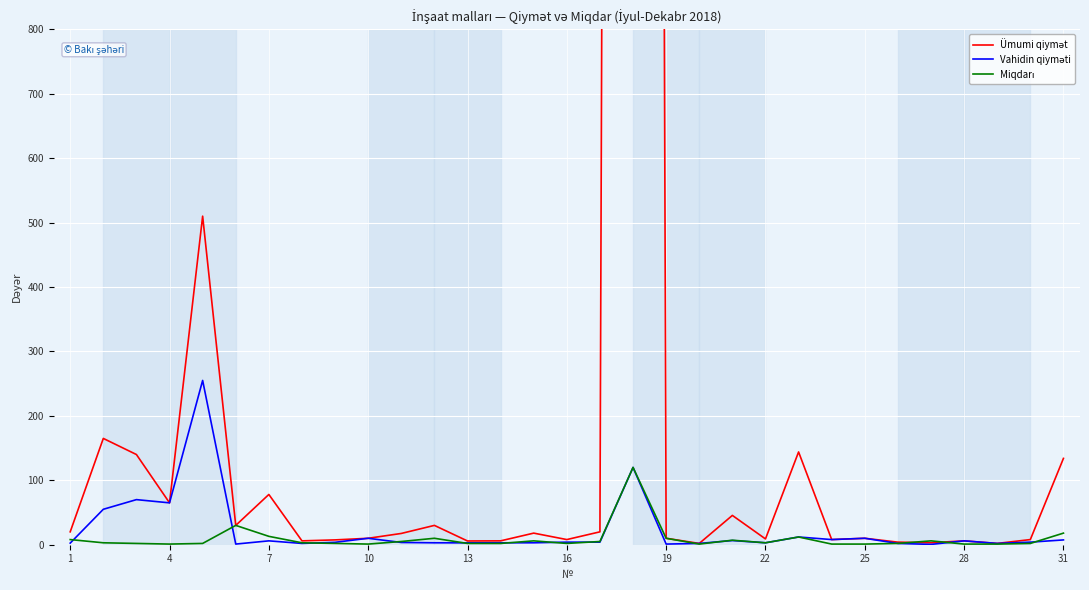

How many lines are shown in the chart?

3